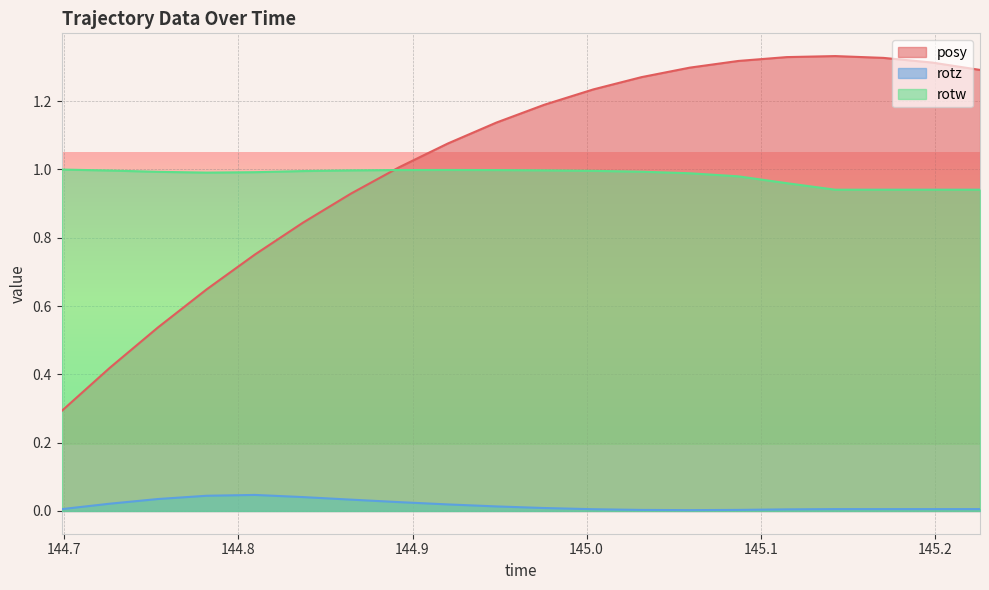

How many values in the posy series are below 1?

7